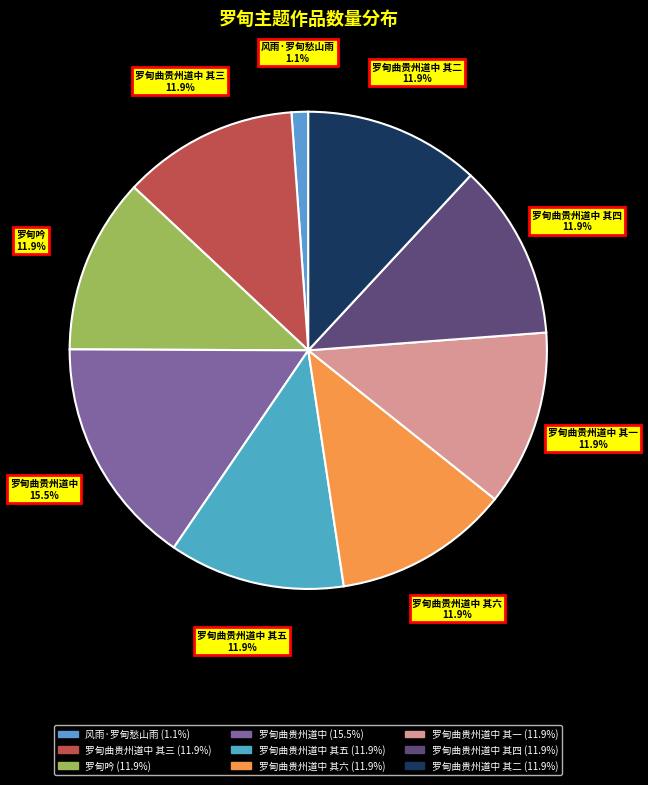

What percentage is the 风雨·罗甸愁山雨 slice, to the nearest percent?

1%